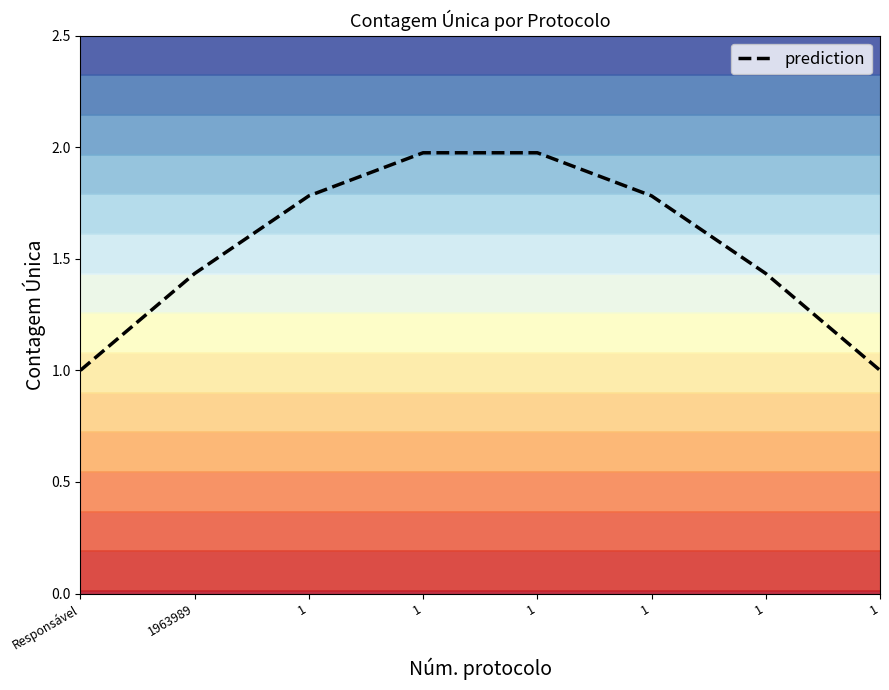

Which category has the lowest value across all series?

Responsável